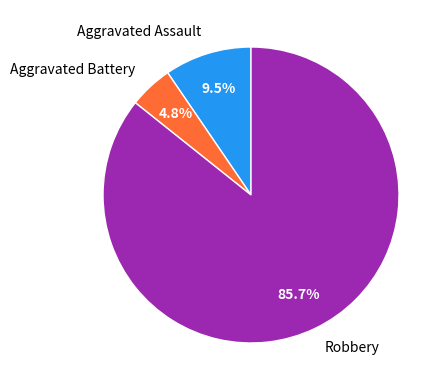

Which category accounts for the majority?

Robbery